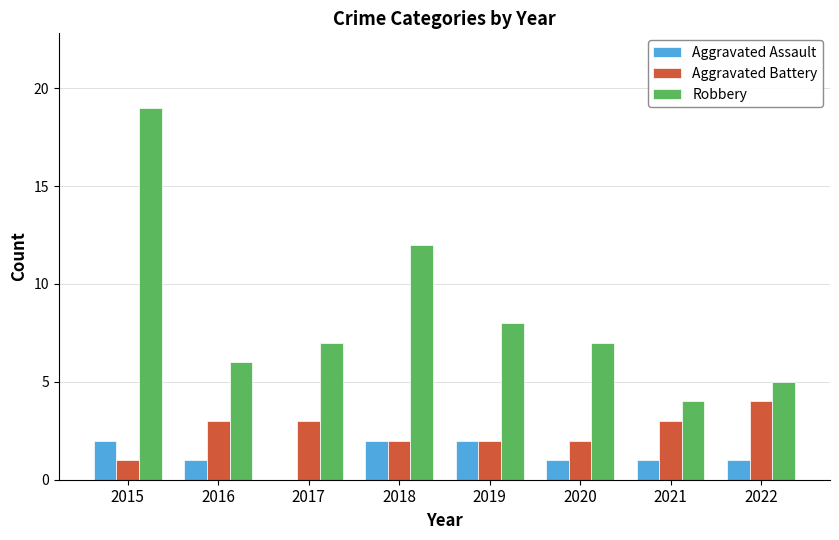

At which category is the sum across all series the highest?

2015